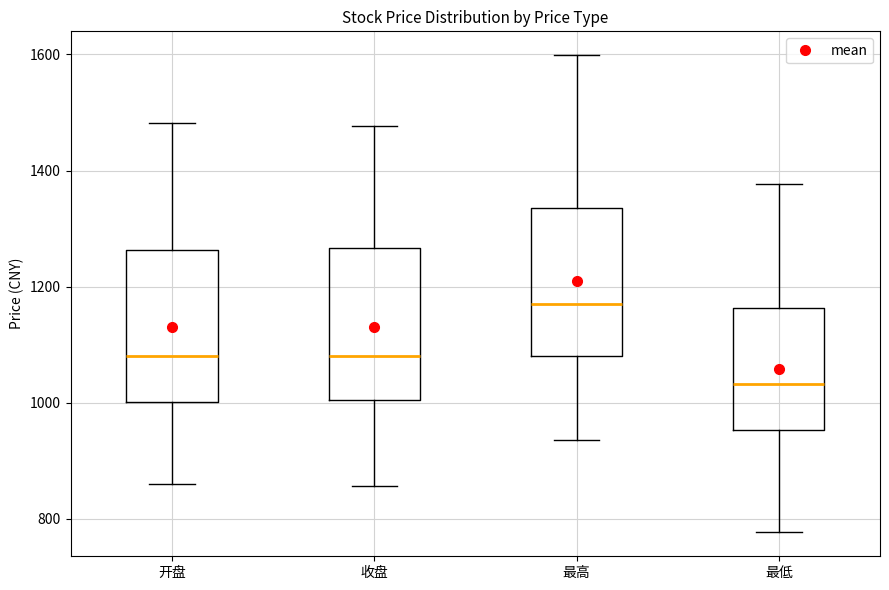

Reading left to right, transcribe this box plot: for each box, give where its median line is, the range the box spans, and where its two whiskers end, as read against the y-axis. The values are not printed on the chart, so give them approximately, as read against the axis.

开盘: median 1080, box 1000 to 1260, whiskers 860 to 1480
收盘: median 1080, box 1000 to 1260, whiskers 860 to 1480
最高: median 1160, box 1080 to 1340, whiskers 940 to 1600
最低: median 1040, box 960 to 1160, whiskers 780 to 1380